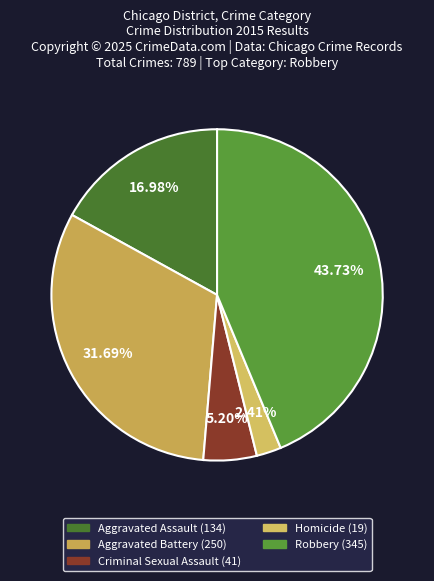

Count the number of slices in the pie.

5